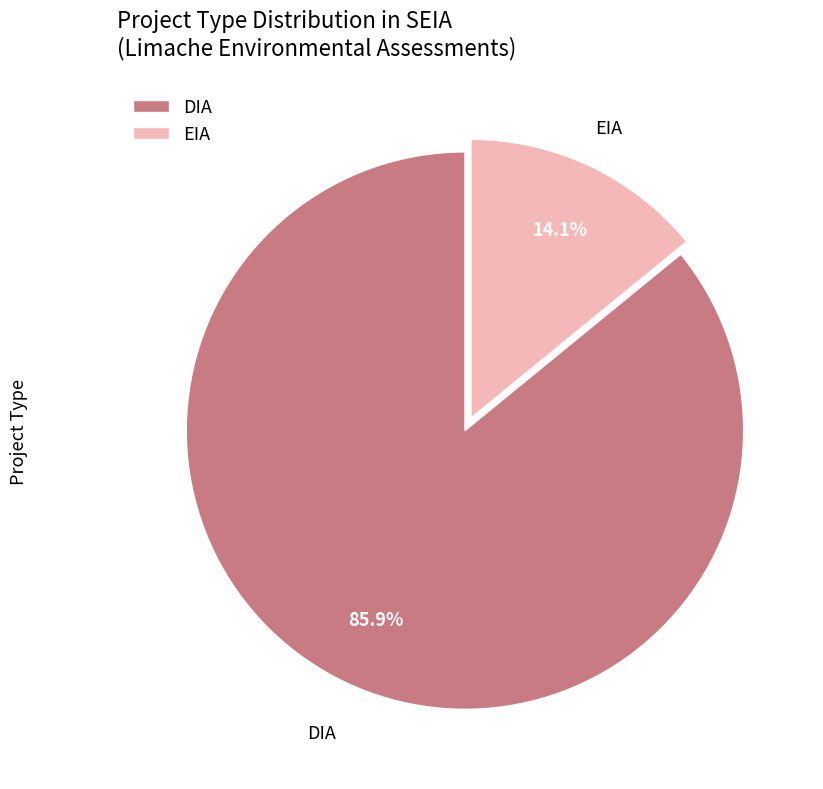

To the nearest percent, what is the difference between the largest and smallest slice percentages?

72%